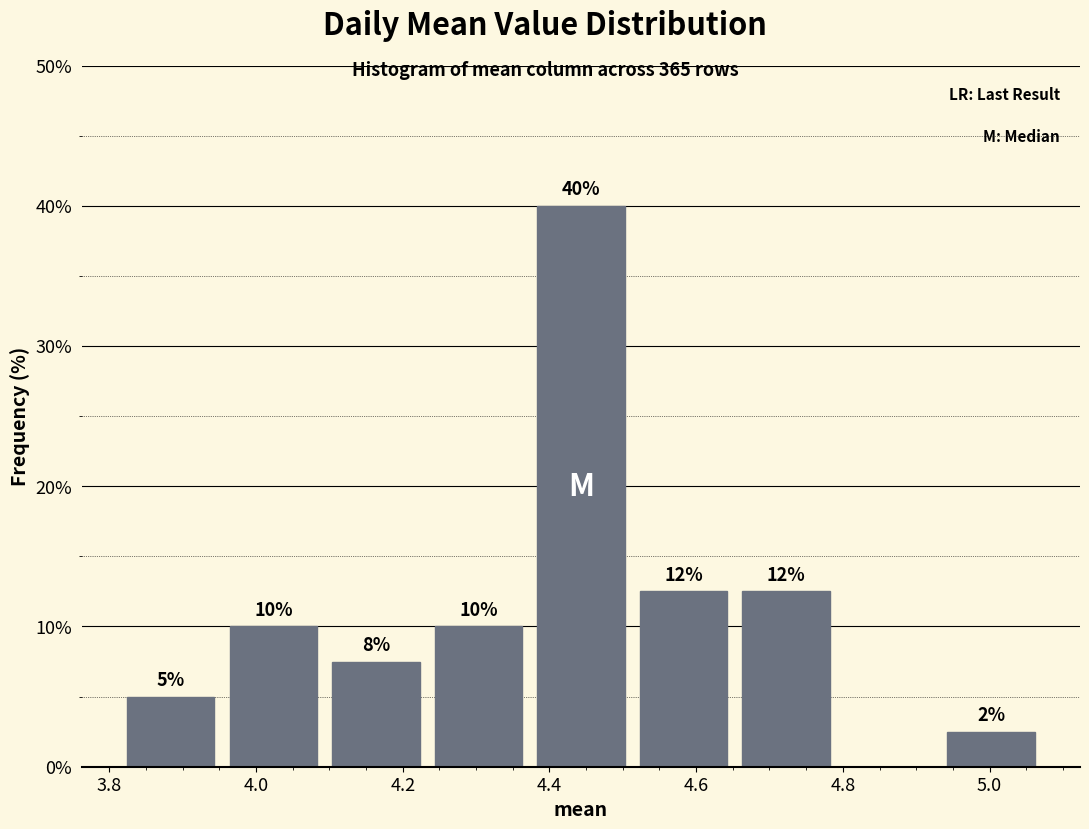

Which range on the x-axis has the tallest bar?

4.38 to 4.52